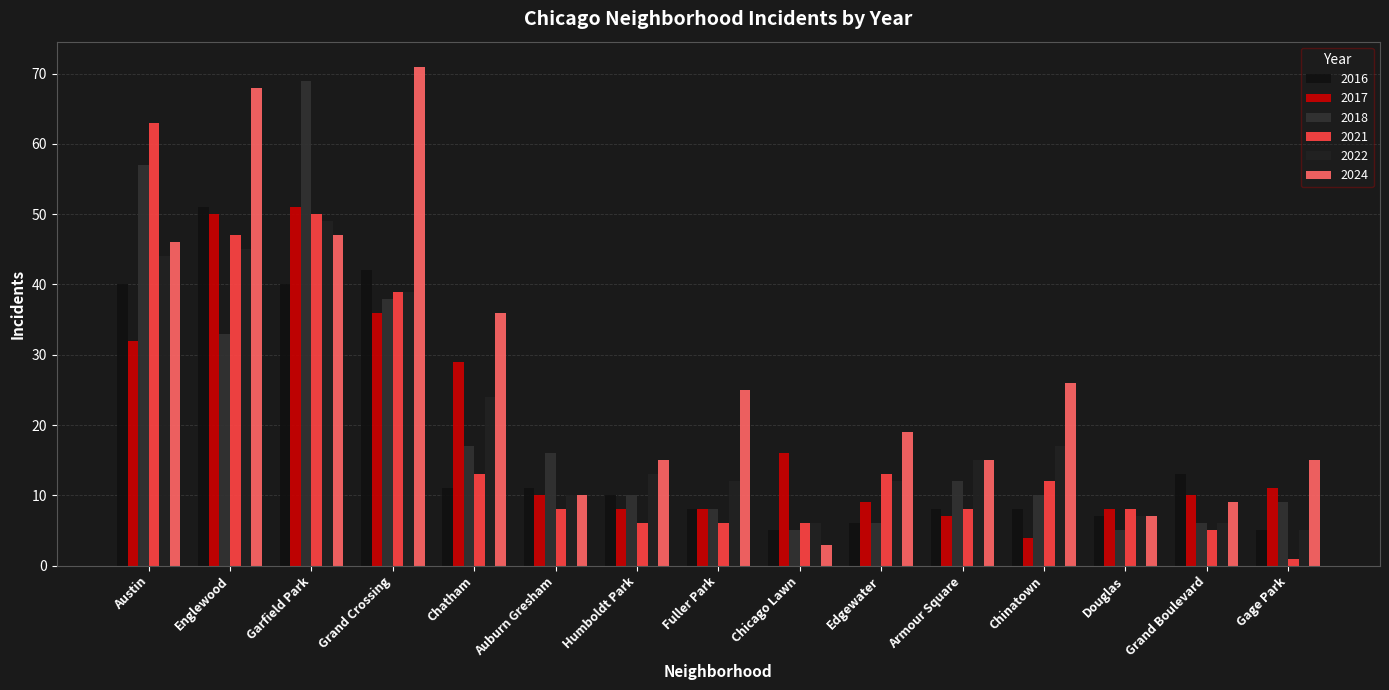

Which series has the largest range (max minus min)?

2024